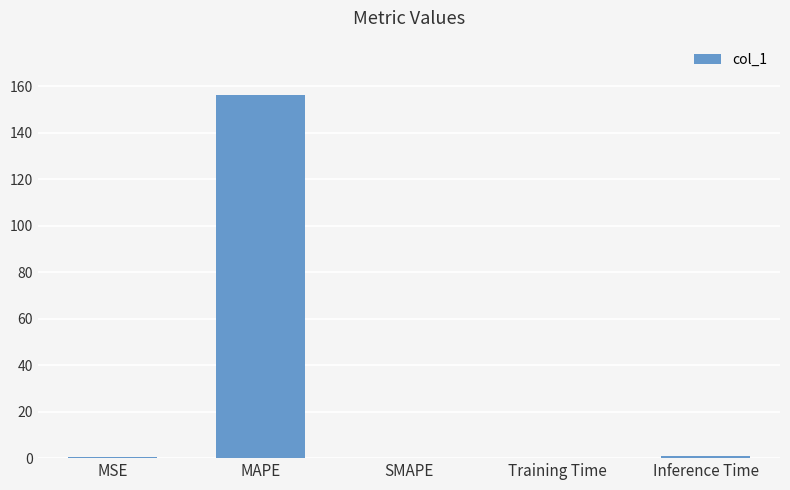

What is the change in value from SMAPE to Inference Time?

+0.9